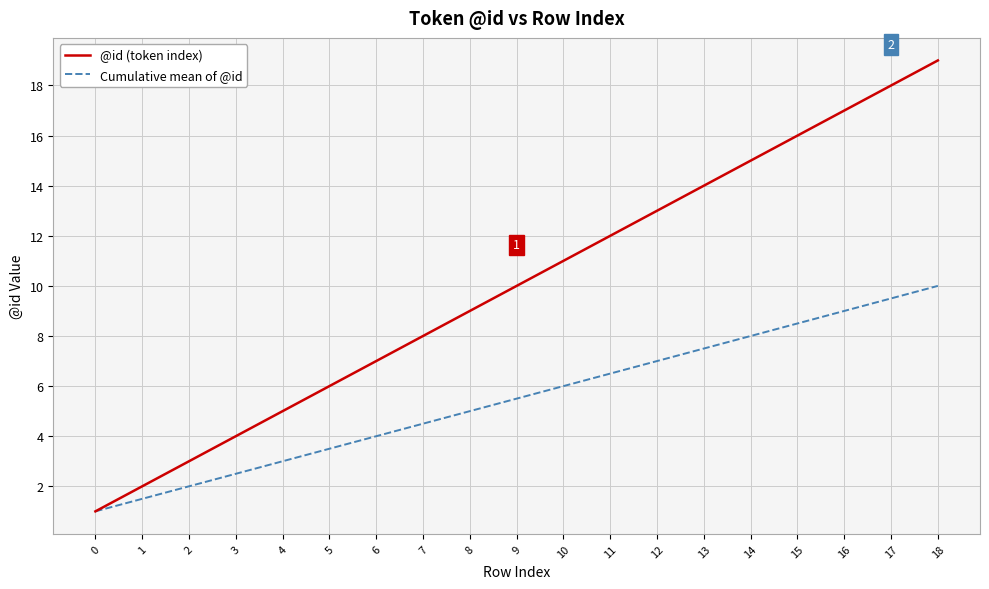

True or false: @id (token index) has a value of 14.4 at 10.

False